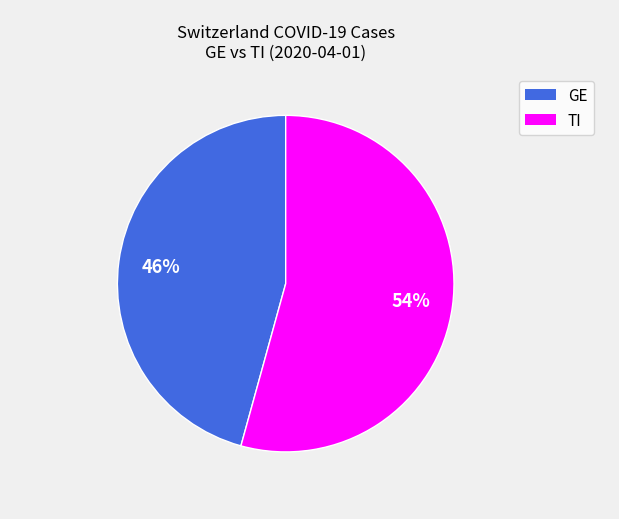

Is there a majority slice in this chart?

Yes